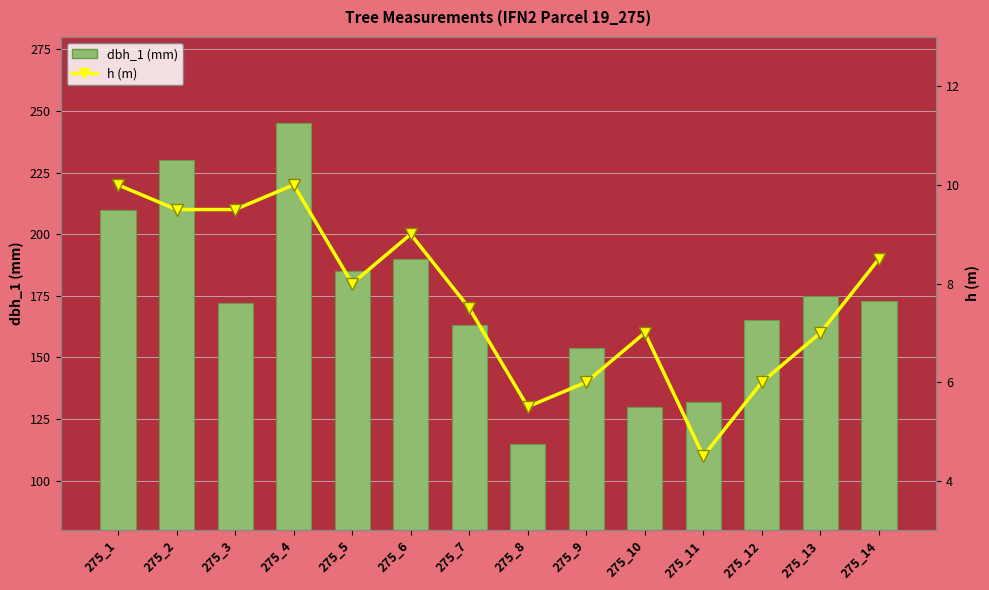

What are all the series names shown in the legend?

dbh_1 (mm), h (m)